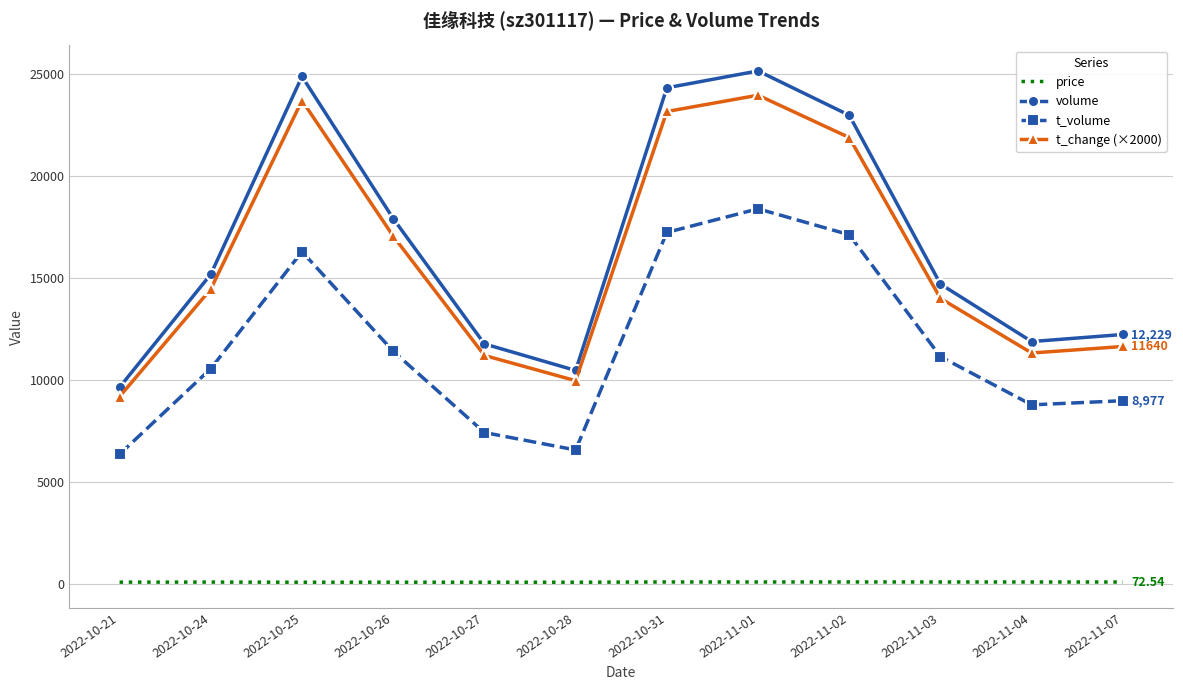

True or false: t_volume has more than 2 interior local peaks.

False